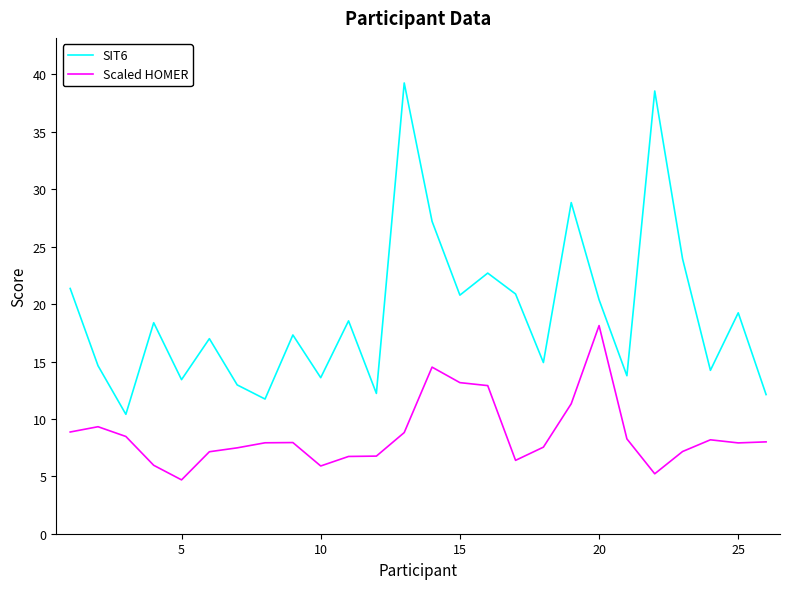

True or false: Scaled HOMER and SIT6 cross at least once.

False